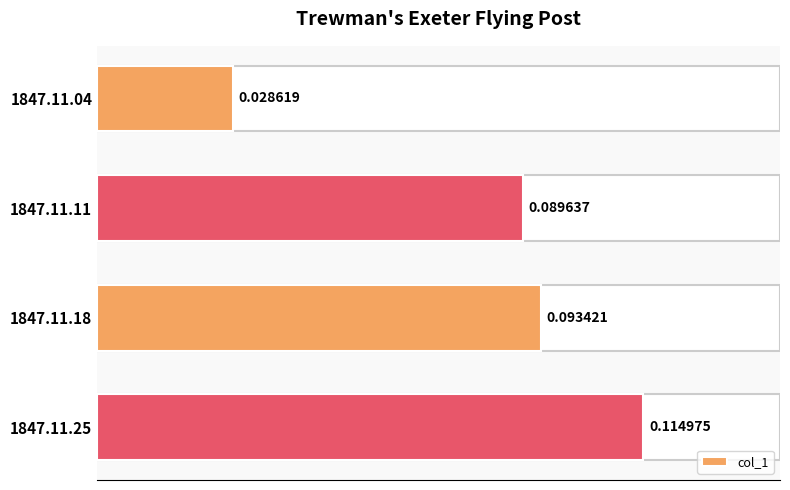

Rank the categories by value from highest to lowest.

1847.11.25, 1847.11.18, 1847.11.11, 1847.11.04